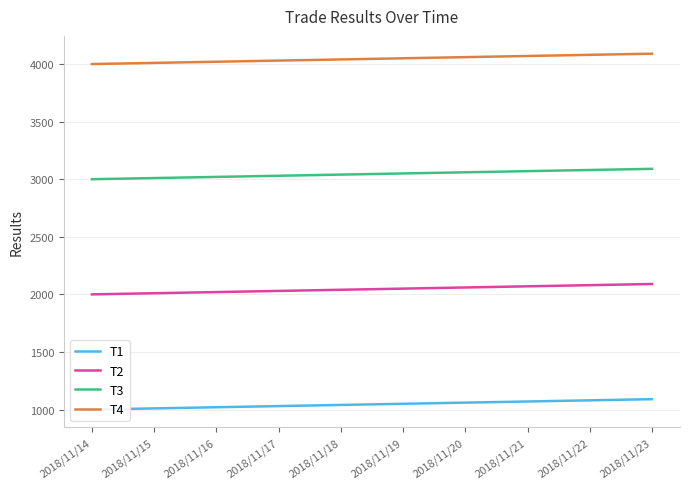

What is the difference between the T3 values at 2018/11/16 and 2018/11/14?

20